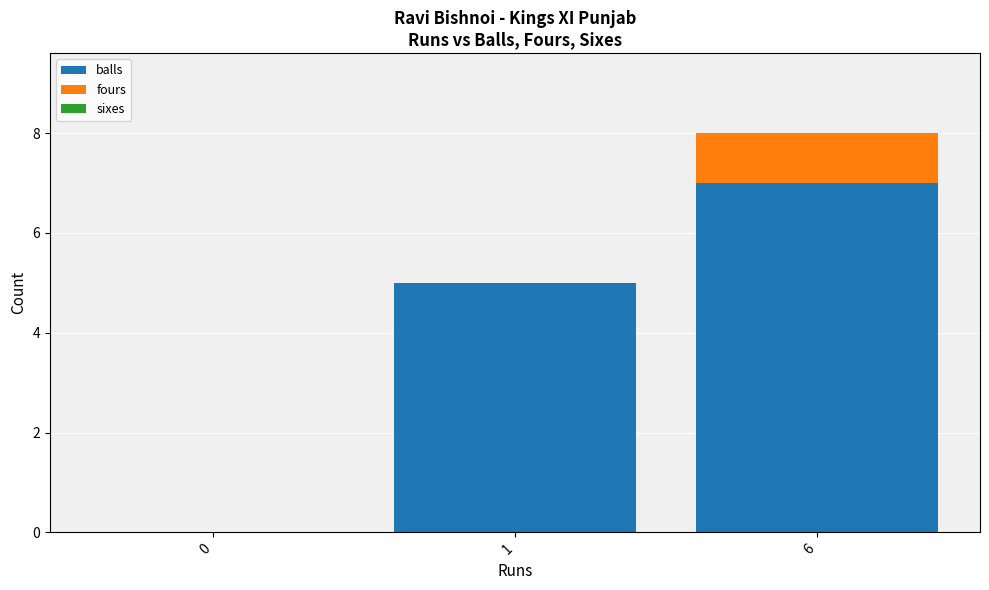

What is the sum of all balls values?

12